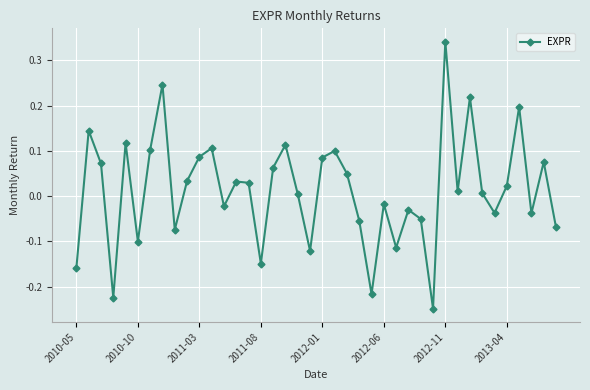

True or false: the data has more than 0 interior local peaks.

True